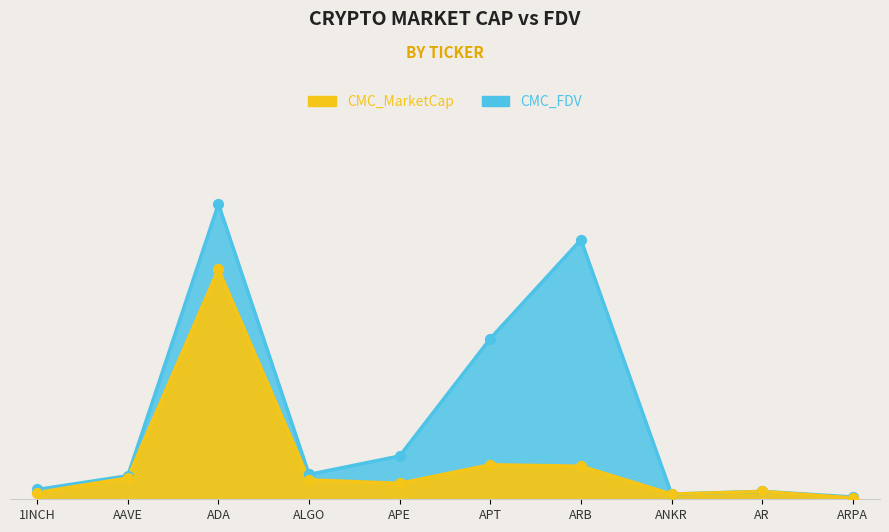

Which series has the widest spread of Y values?

CMC_FDV